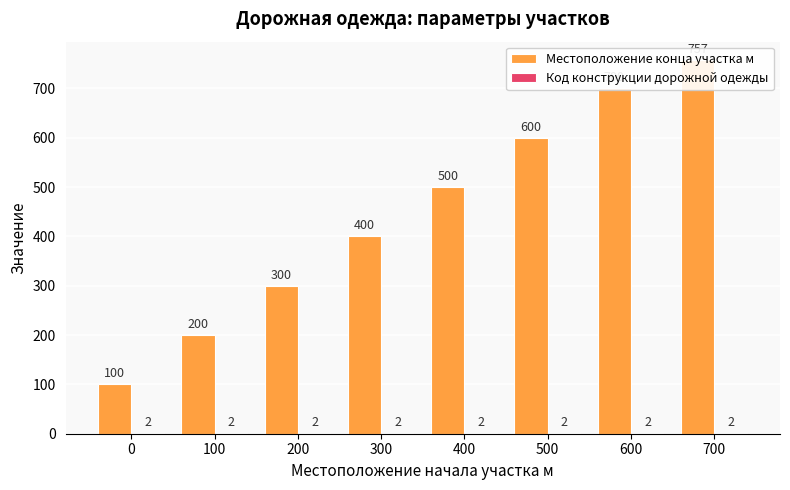

What is the value of the Местоположение конца участка м bar at the 4th from the left?

400